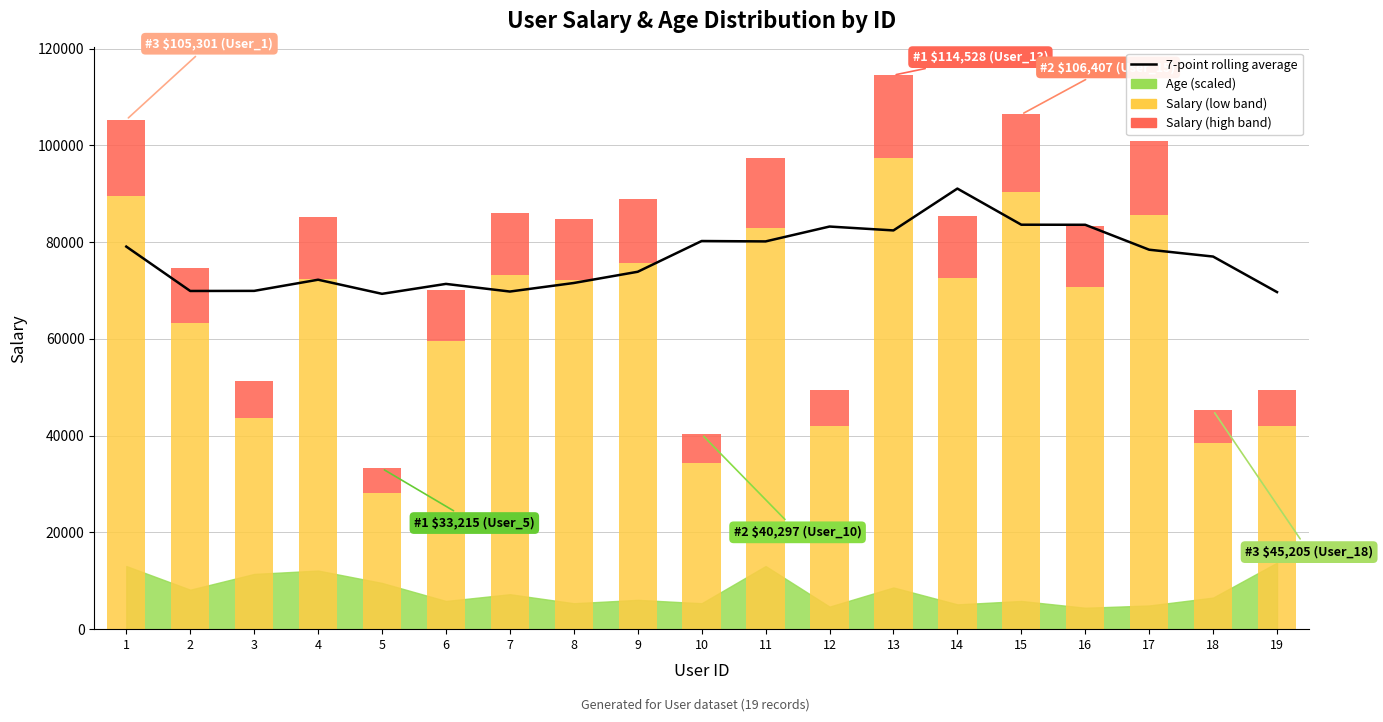

What is the lowest value of the Salary (high band) series?

4982.2